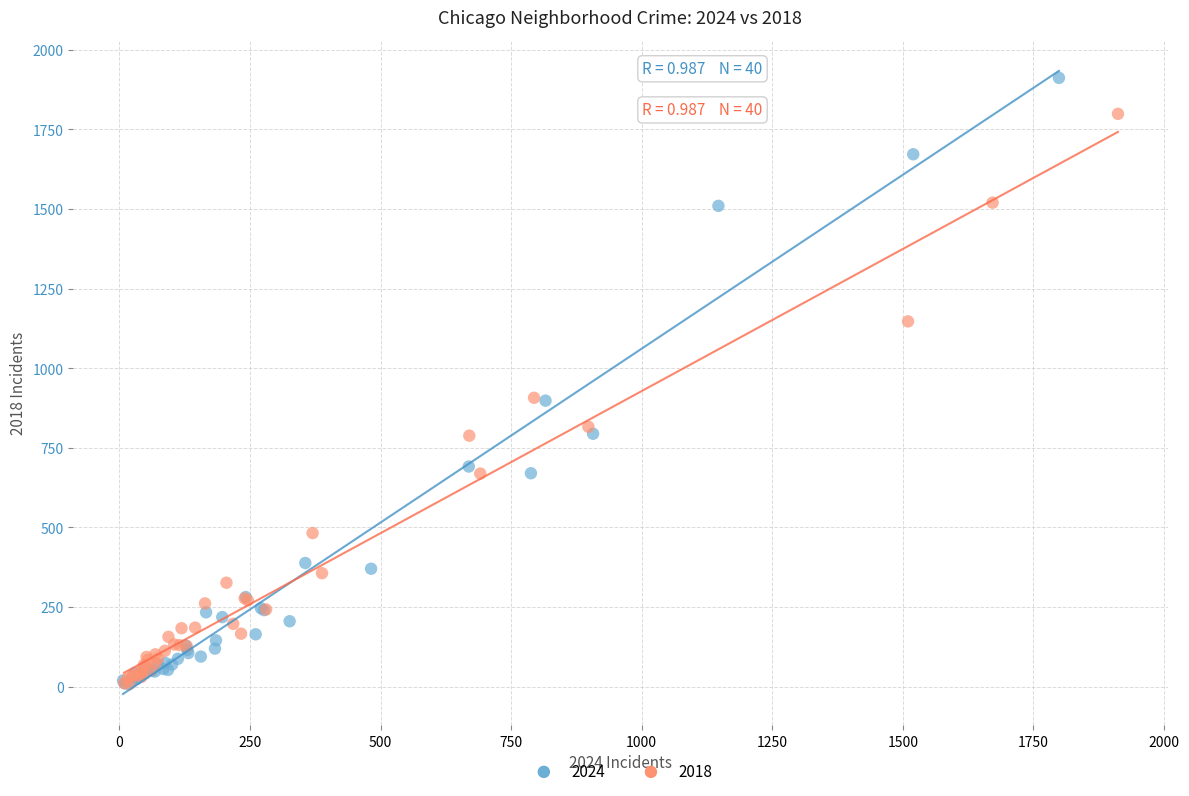

Which series reaches the maximum Y coordinate?

2024